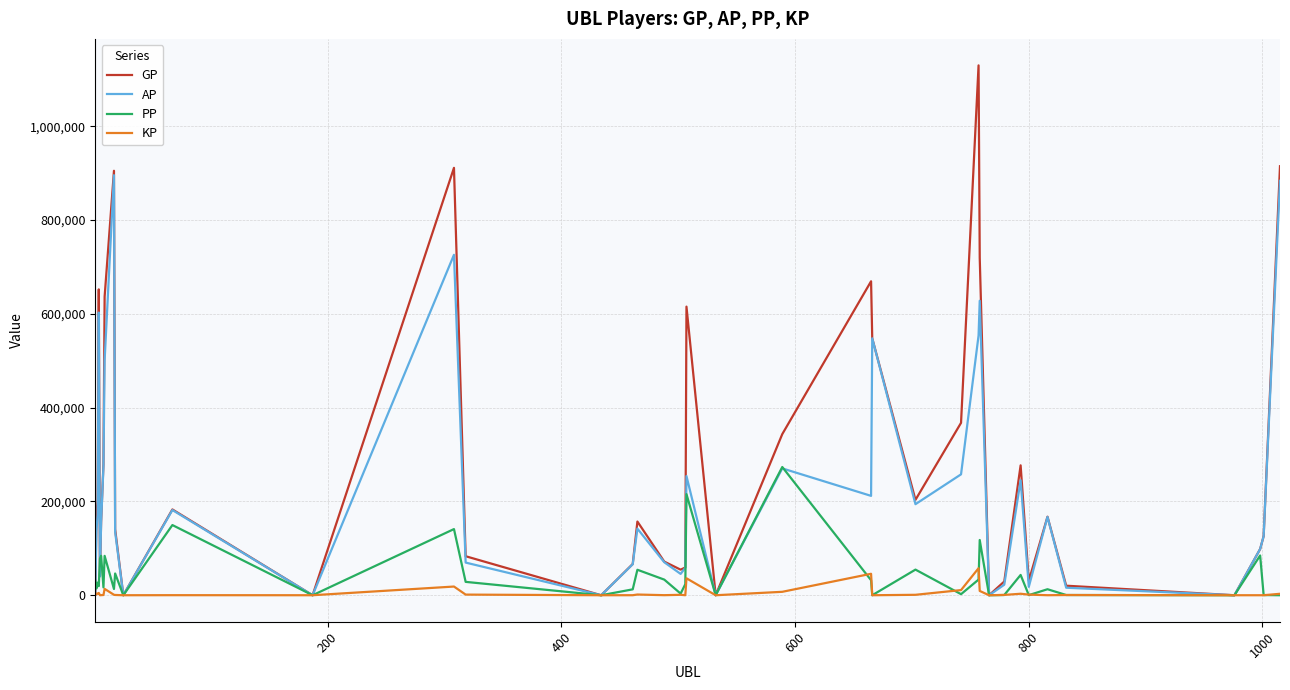

What is the highest value of the AP series?

895577.0